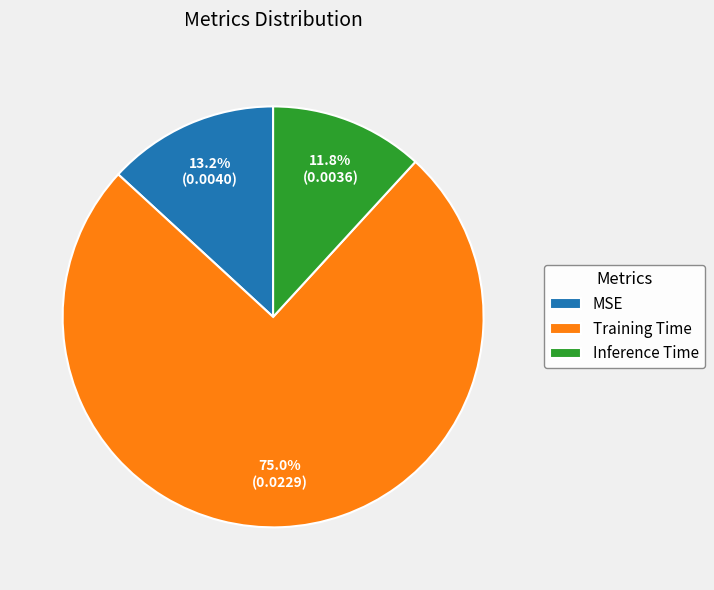

How many slices are in this pie chart?

3